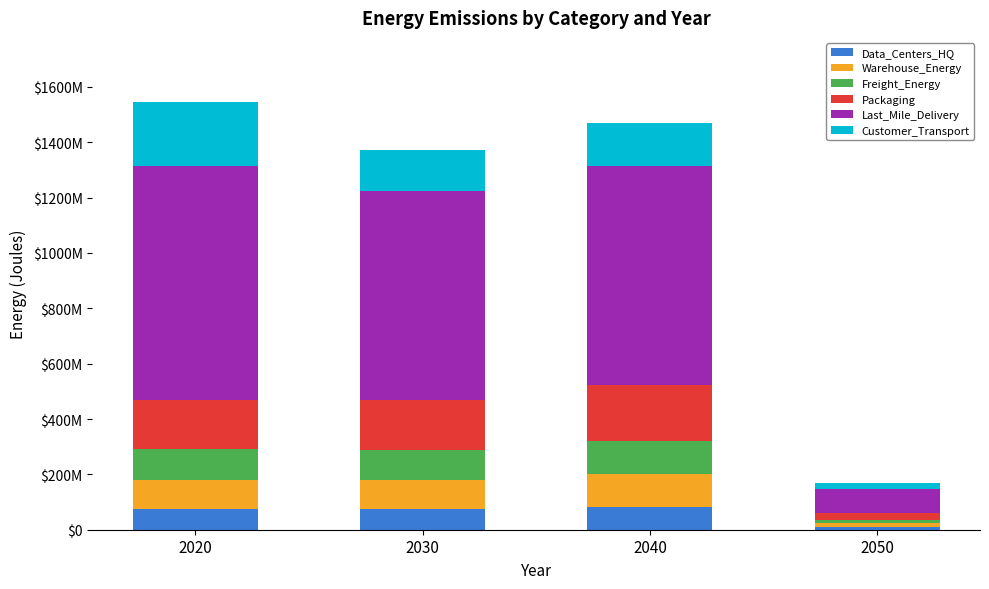

What is the sum of all Freight_Energy values?

356179419.4